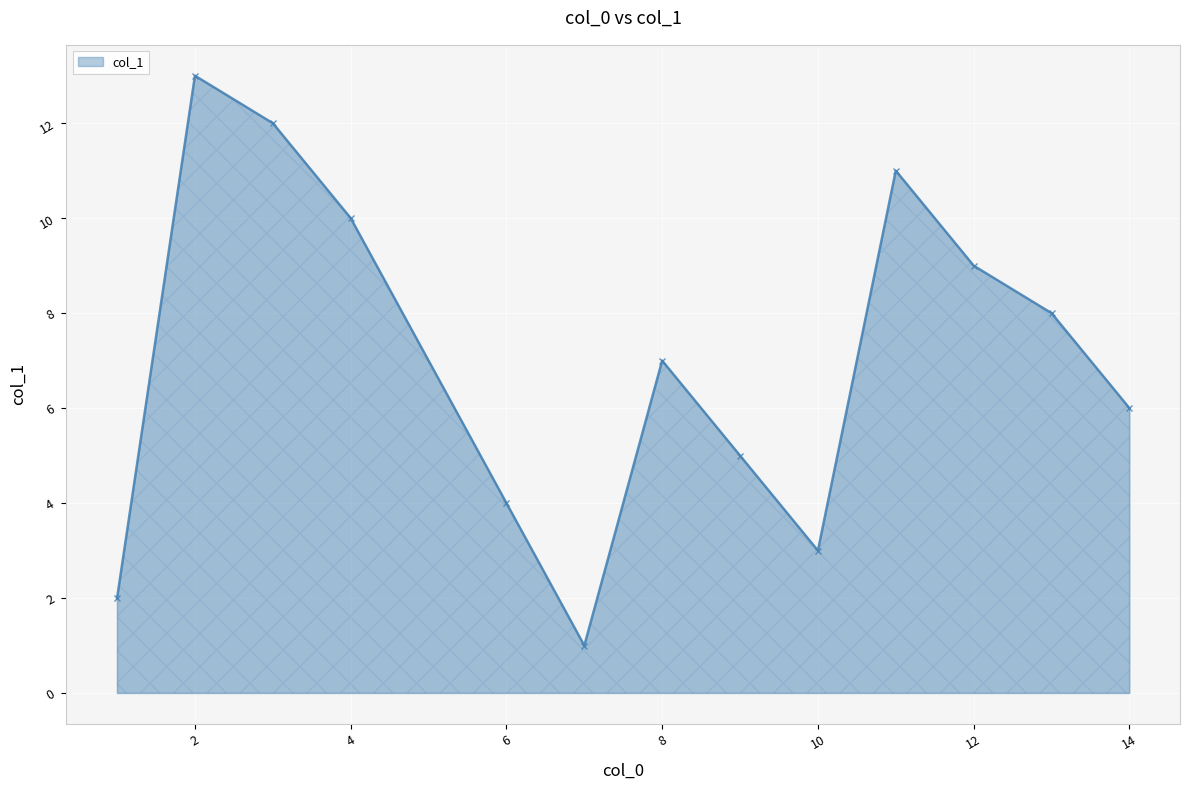

What is the greatest value displayed?

13